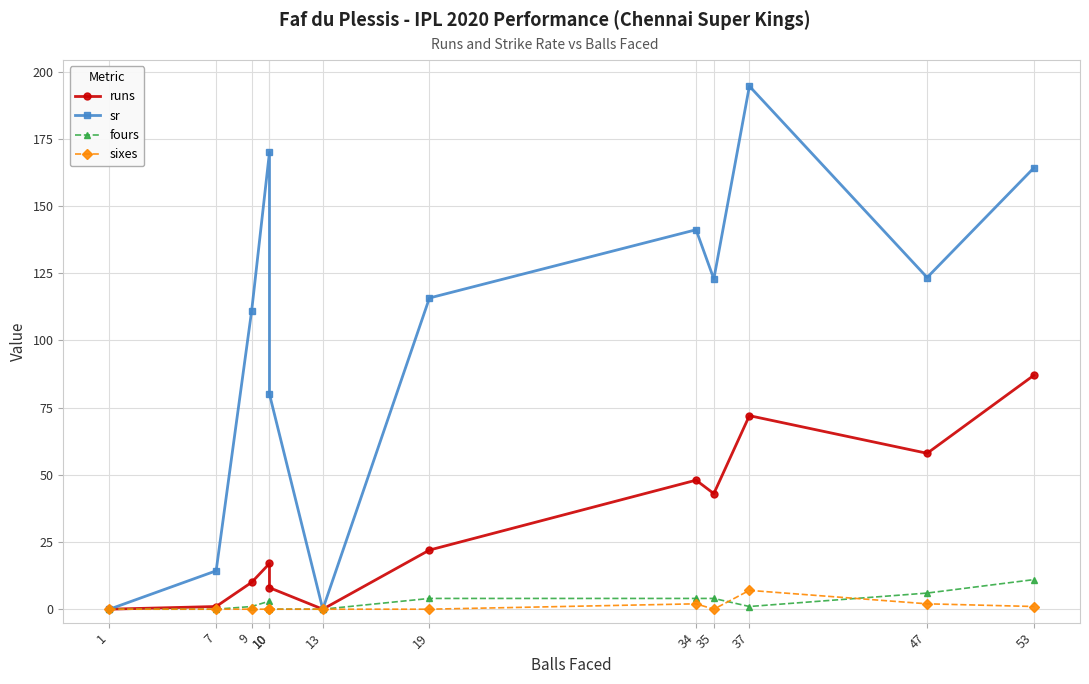

What is the value of the sr point at the 10th from the left?

194.6